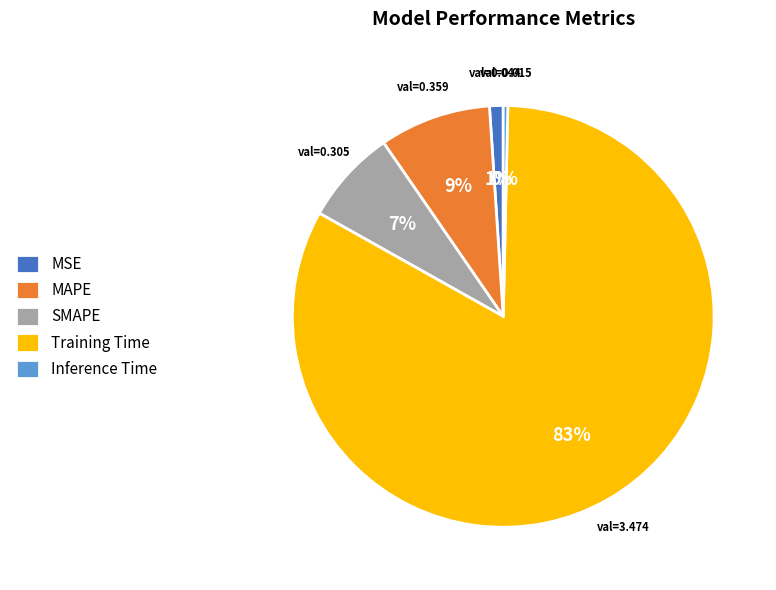

Between Training Time and Inference Time, which is larger?

Training Time